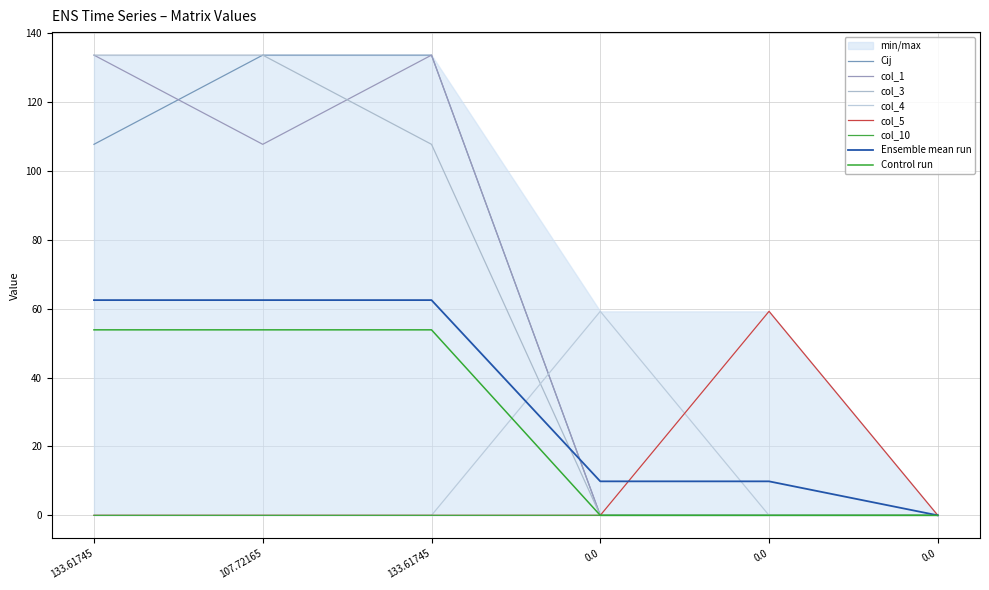

Is the value of col_1 at 0.0 greater than the value of col_3 at 133.61745?

No